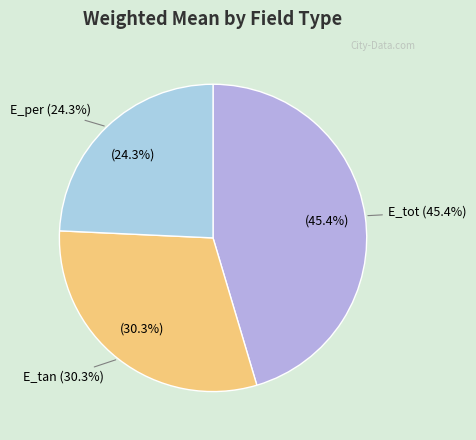

Approximately how many times larger is the value at E_tan compared to E_tot?

0.7